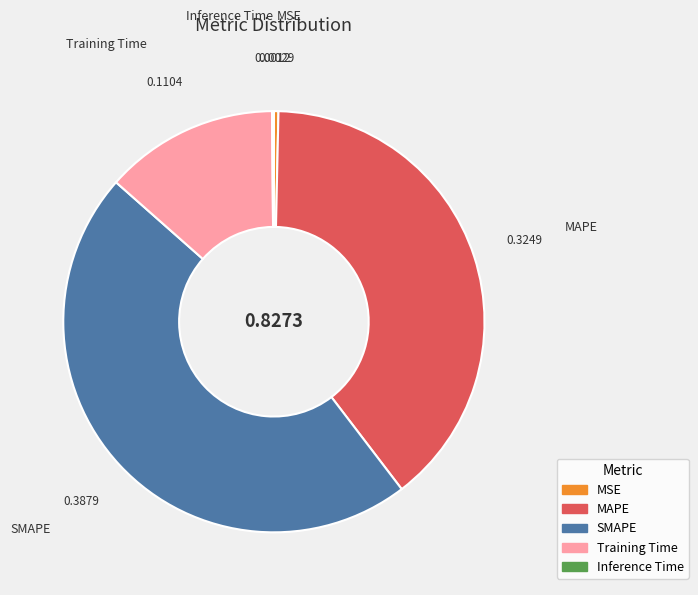

Which category has the biggest portion of the pie?

SMAPE